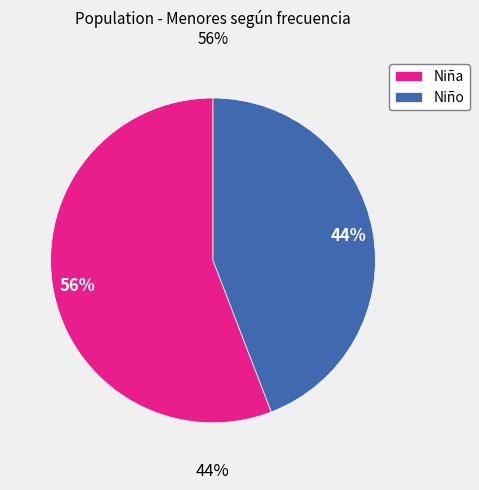

Do Niña and Niño together represent more than half of the pie?

Yes